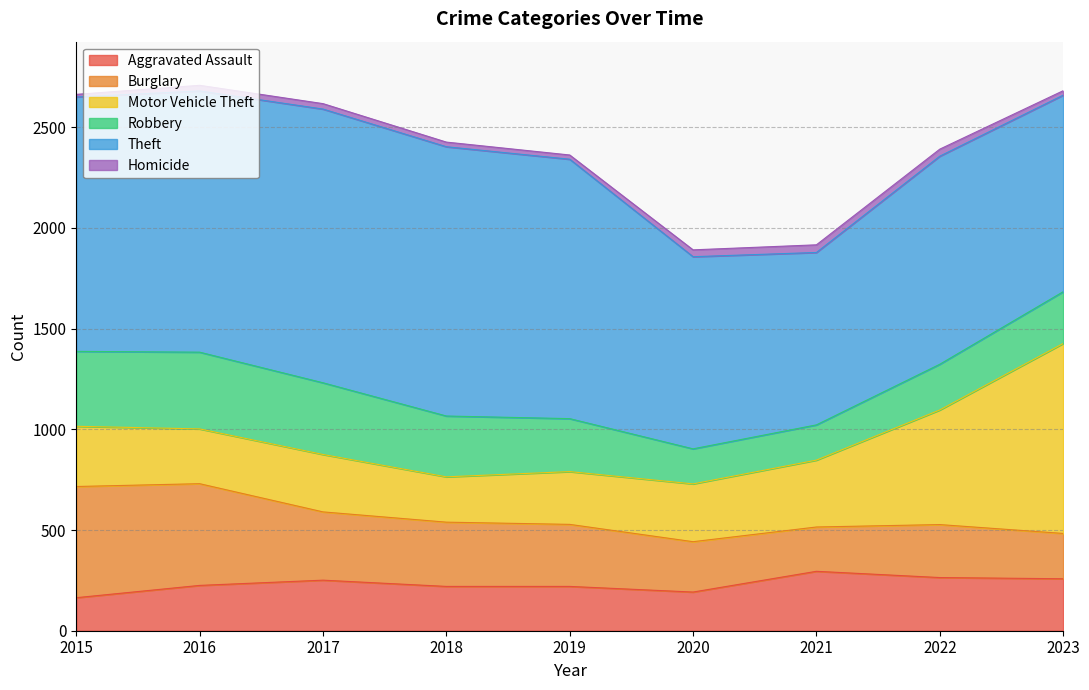

What is the minimum value for Homicide?

13